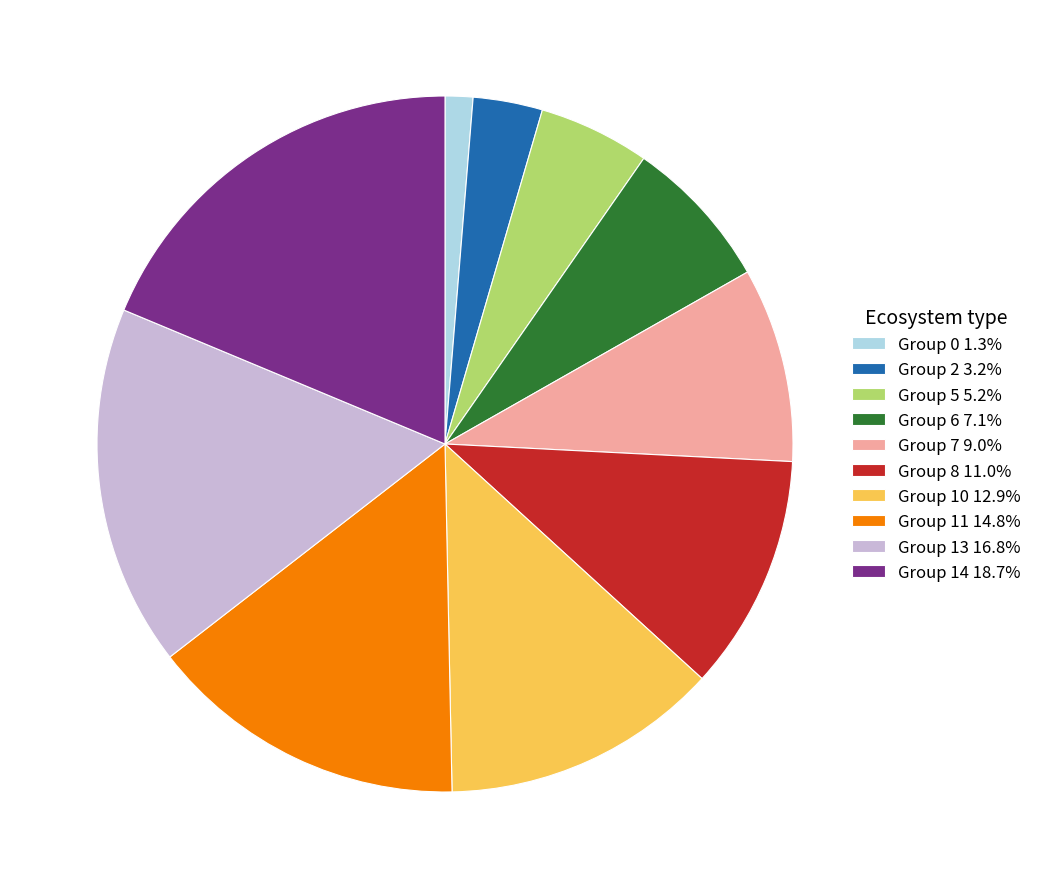

Do Group 6 7.1% and Group 8 11.0% together represent more than half of the pie?

No